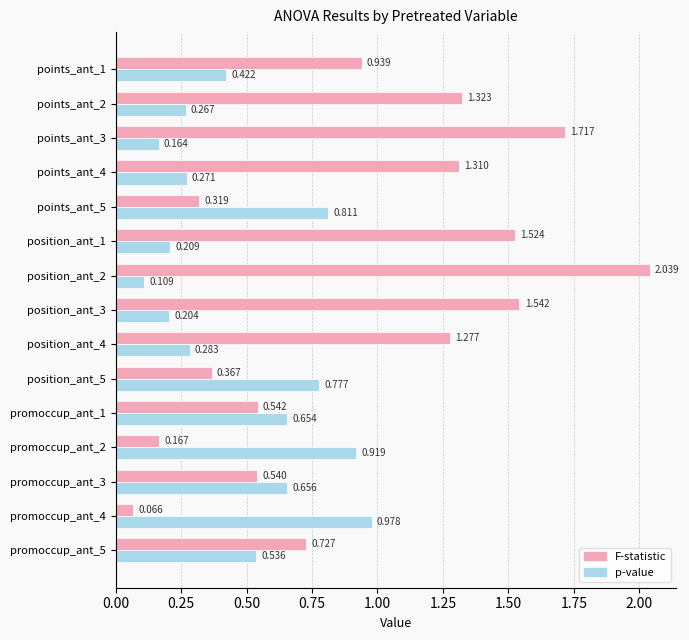

Rank the series by their maximum value, from lowest to highest.

p-value, F-statistic